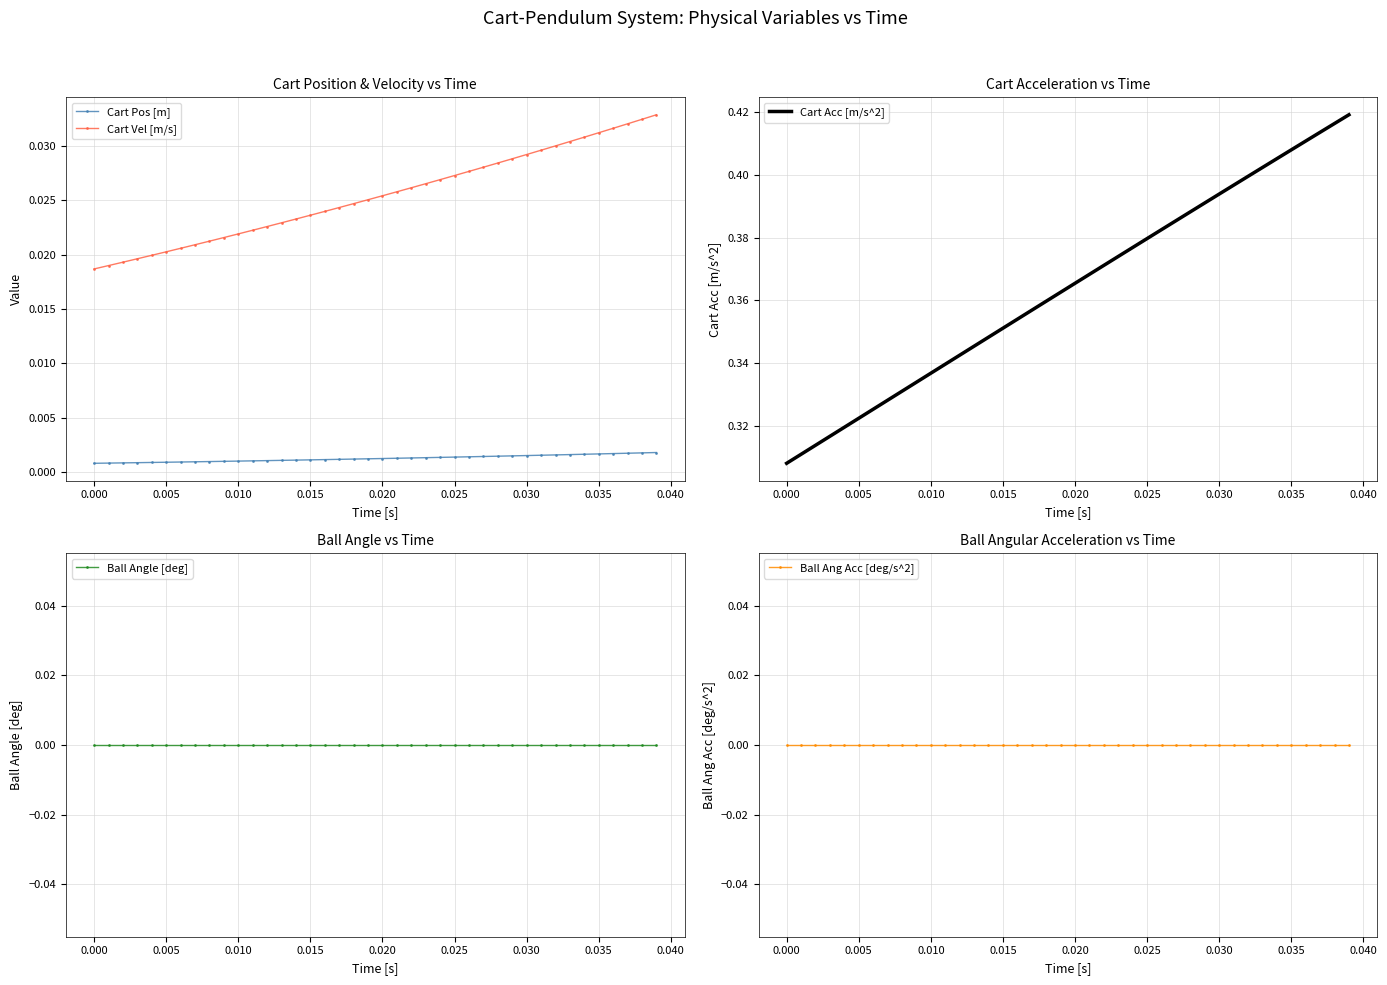

How many Cart Acc [m/s^2] values are between 0 and 1?

40